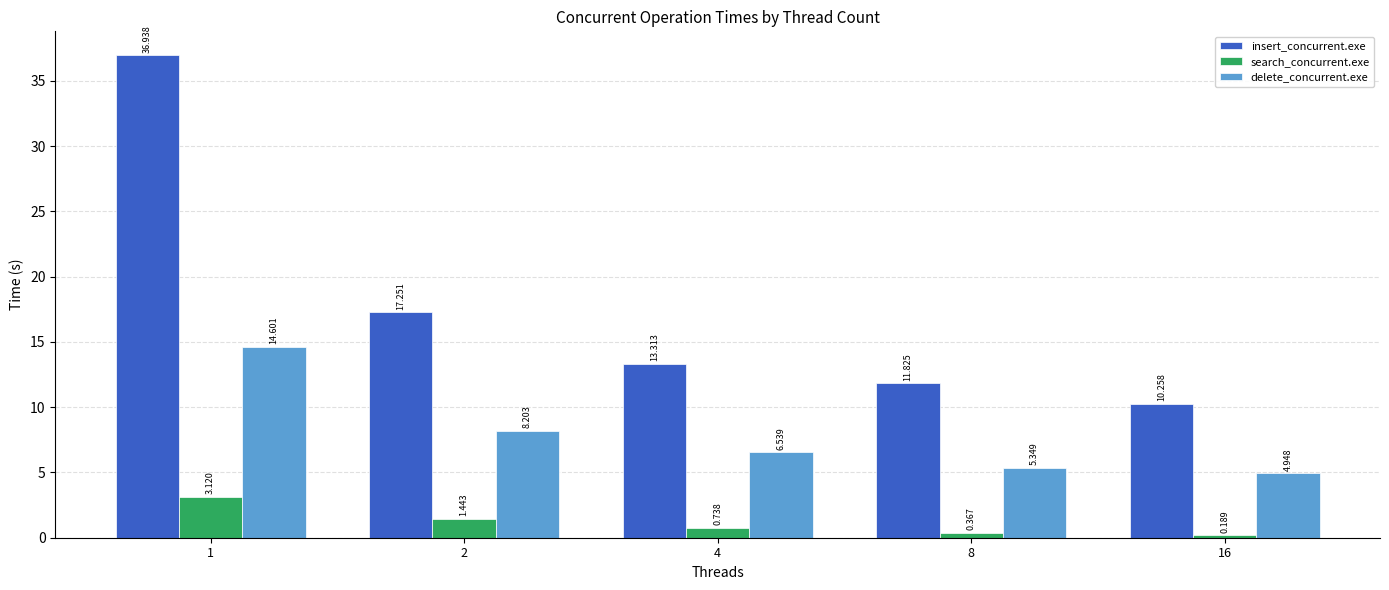

The delete_concurrent.exe series shows 1.8 at 2. True or false?

False